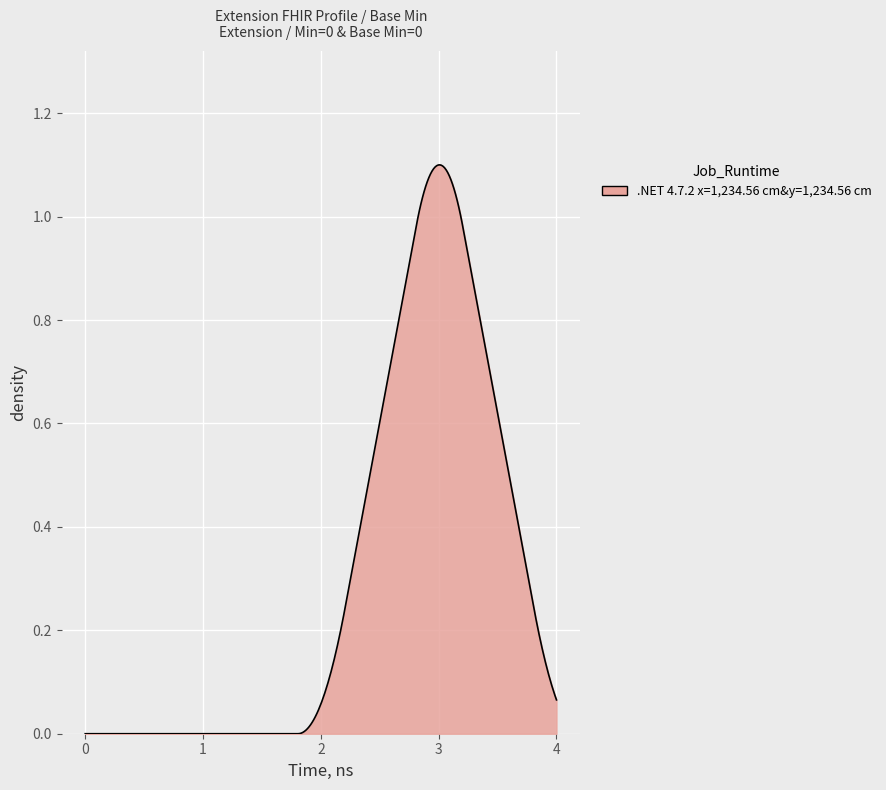

Does the chart display data point markers on the line(s)?

No